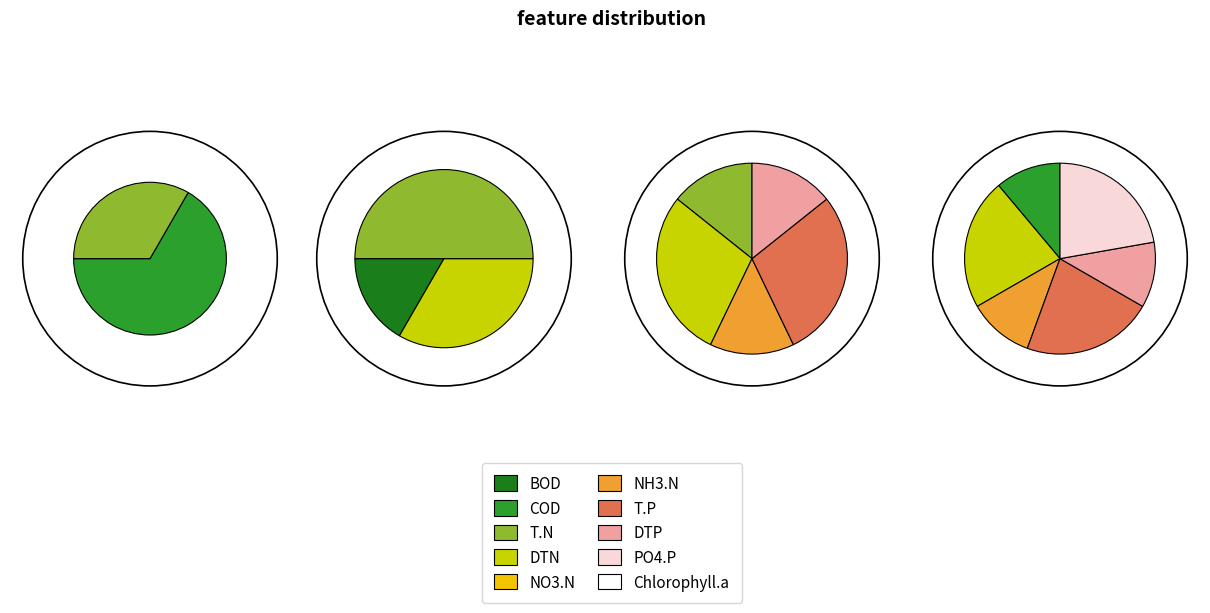

Is there a majority slice in this chart?

Yes